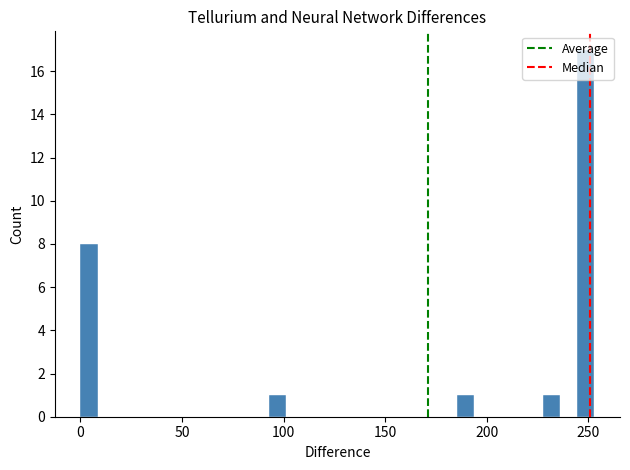

Read against the x-axis, roughly where is the centre of the tallest bar?

250